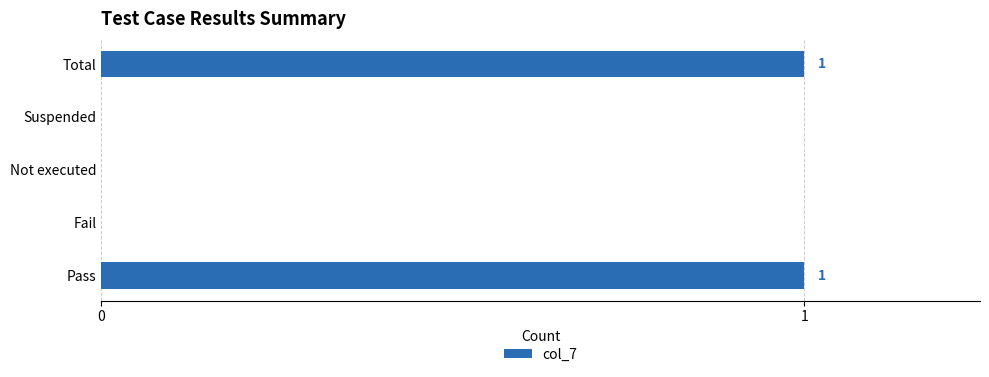

The chart shows a value of 1 at Total. True or false?

True